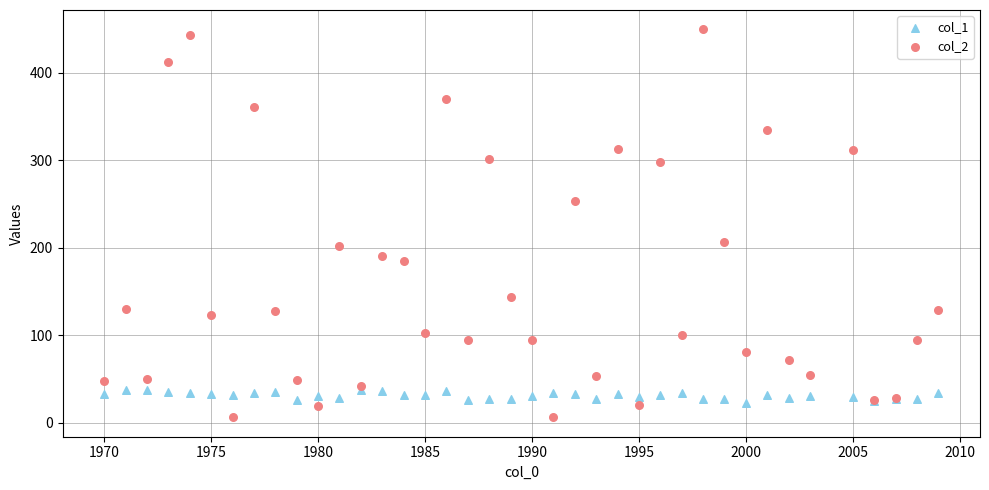

Which series has the widest spread of Y values?

col_2